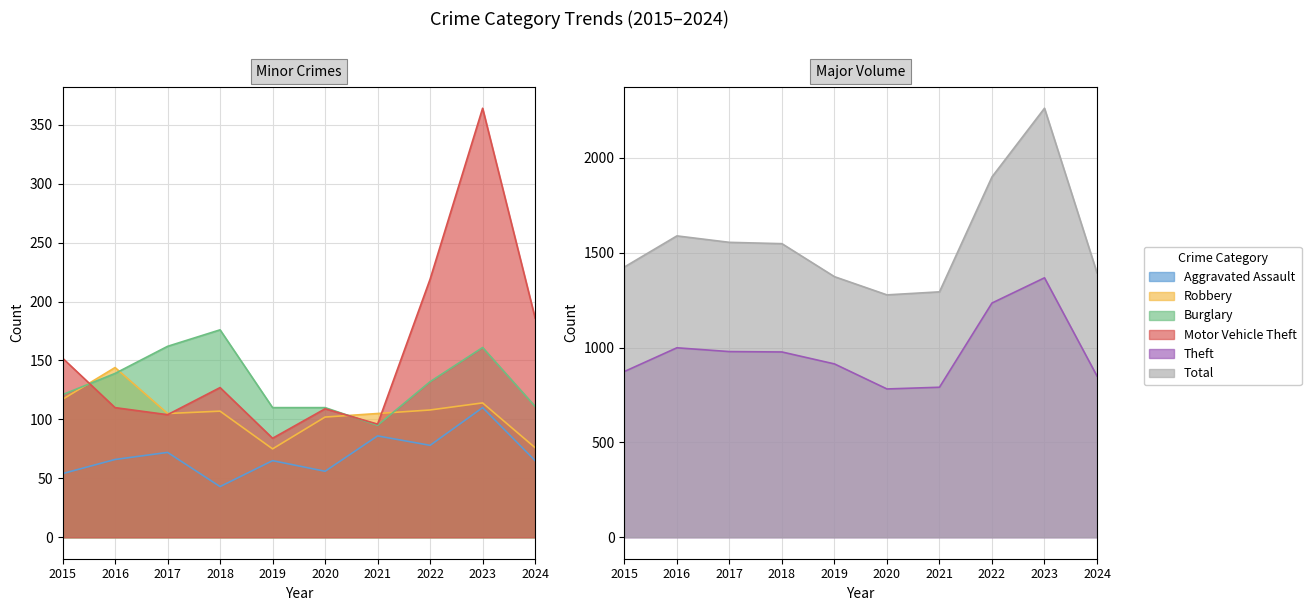

What is the value of the Motor Vehicle Theft point at the 5th from the left?

84